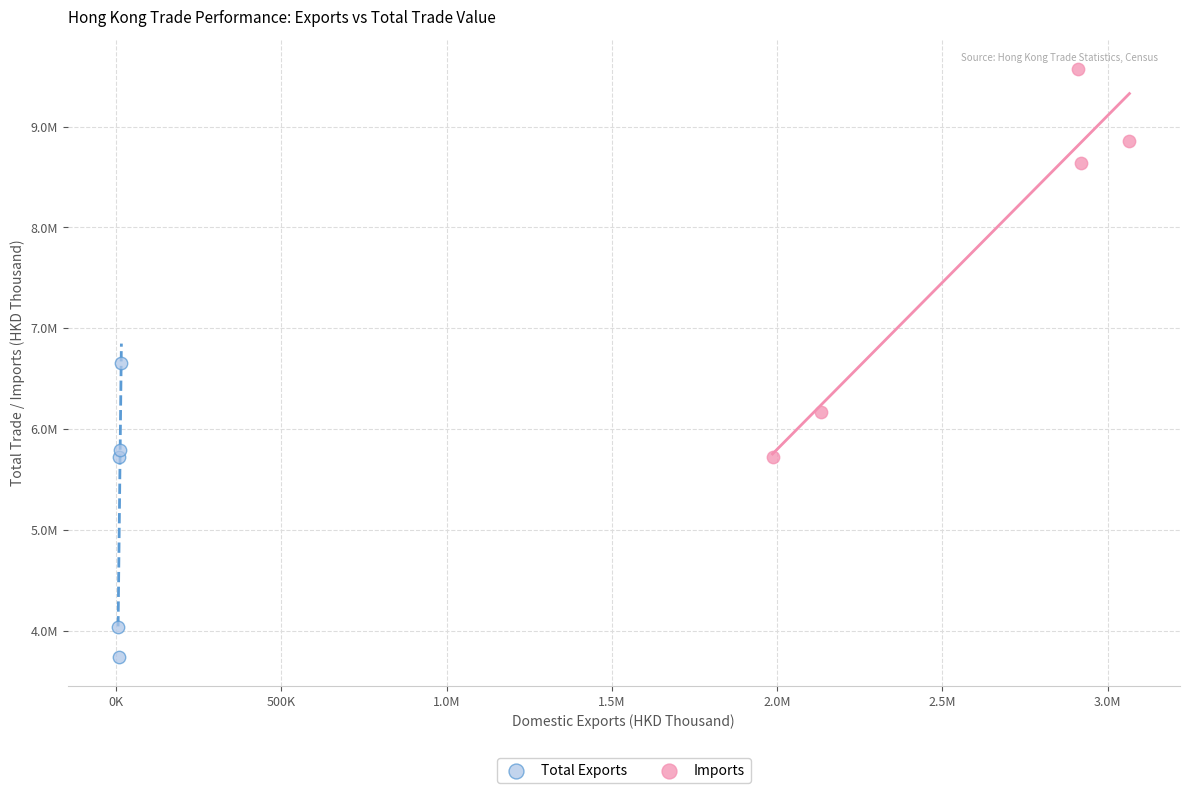

Which series has the largest Y range (max minus min)?

Imports